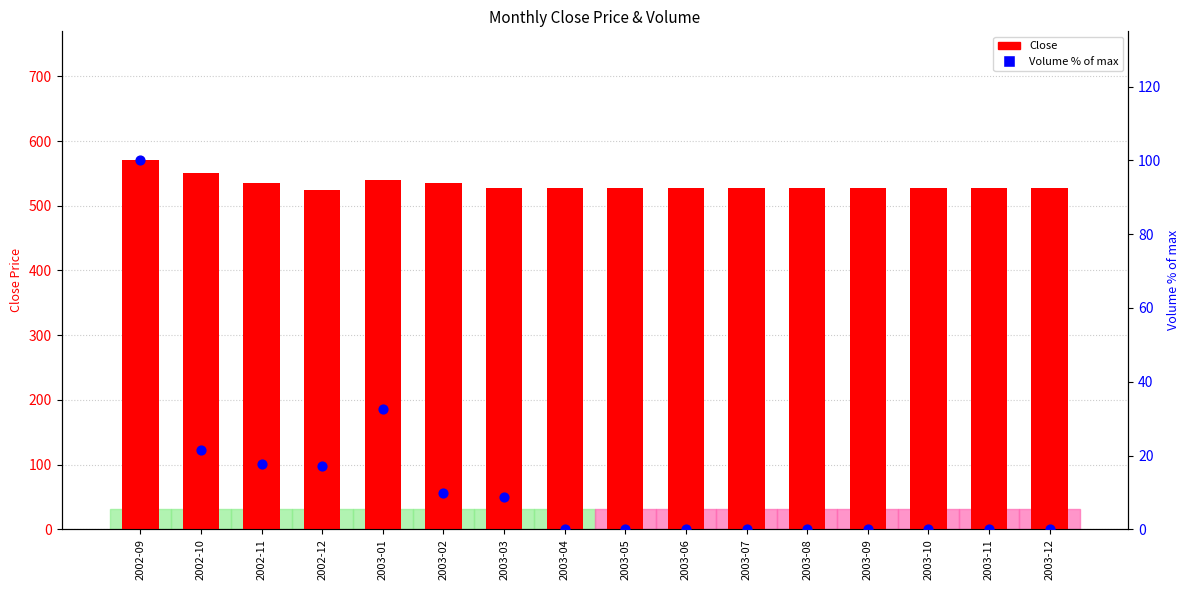

What are all the series names shown in the legend?

Close, Volume (% of max)